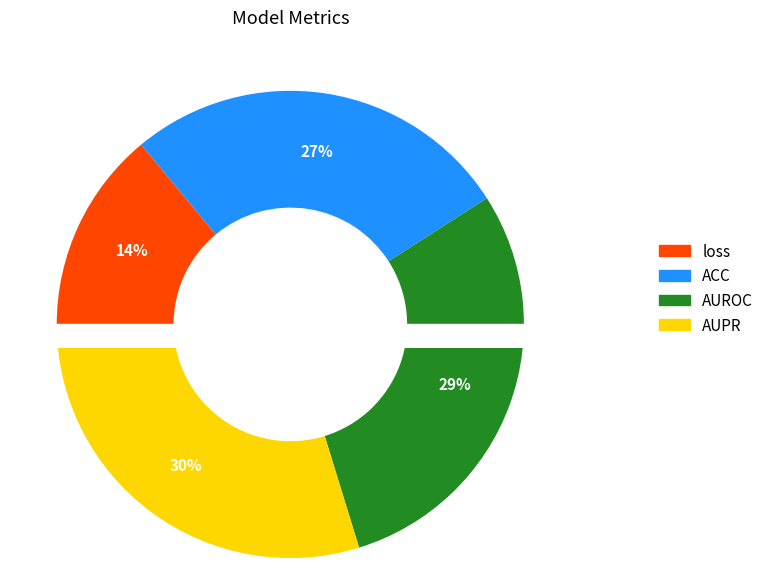

True or false: AUROC accounts for 29% of the total.

True